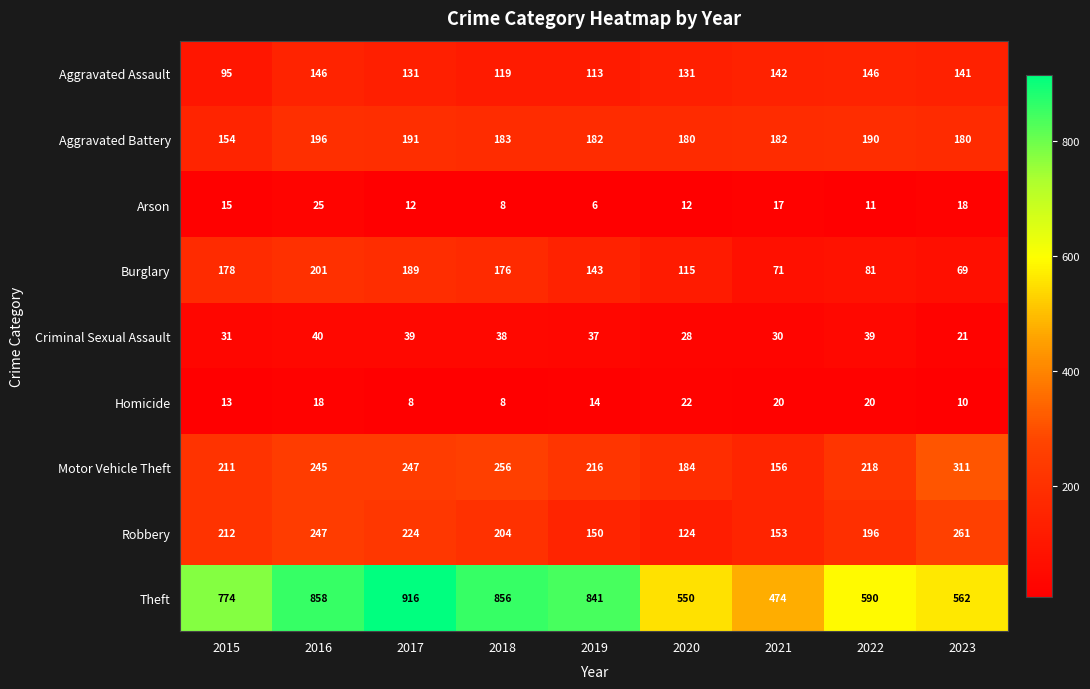

Is it true that Aggravated Battery equals 272 at 2020?

False